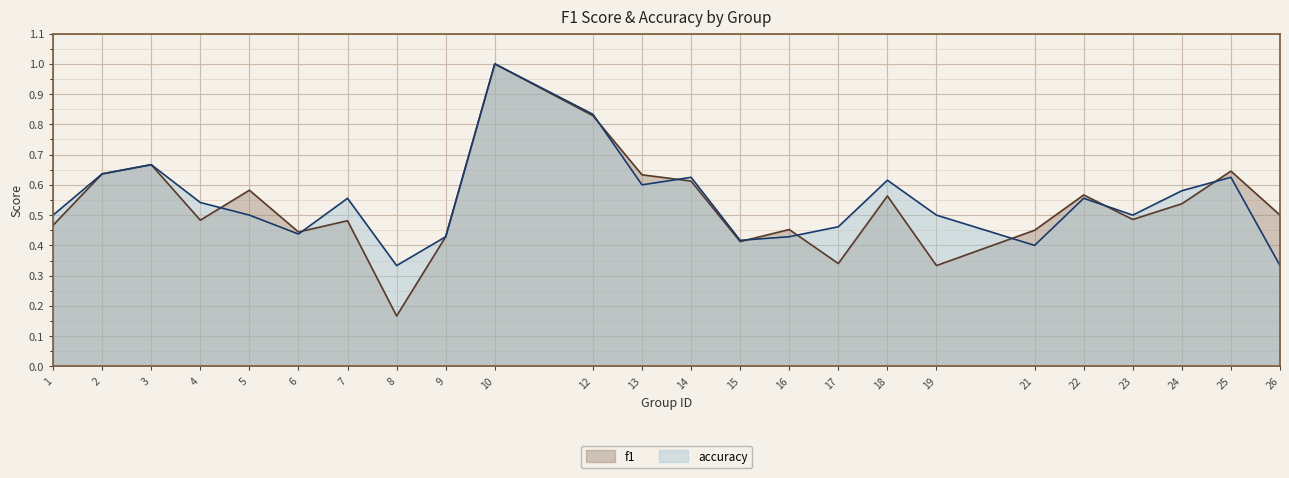

What is the sum of the accuracy values at 1 and 2?

1.1